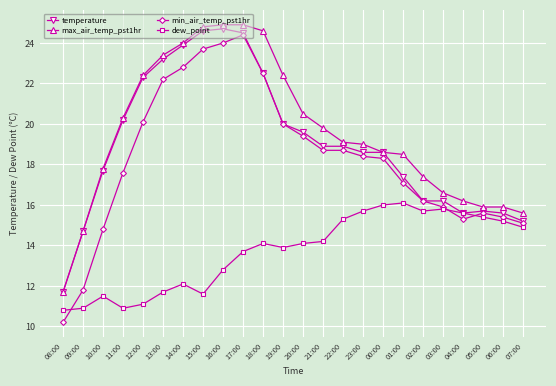

What is the spread (max minus min) of values at 17:00?

11.2